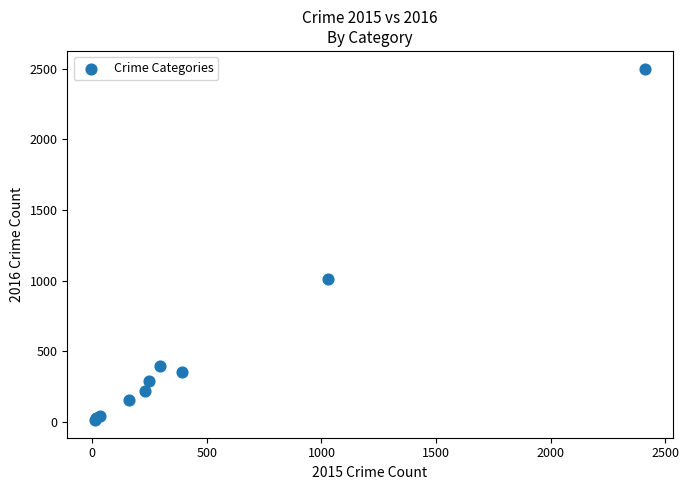

What Y value in the scatter plot is closest to 1256?

1009